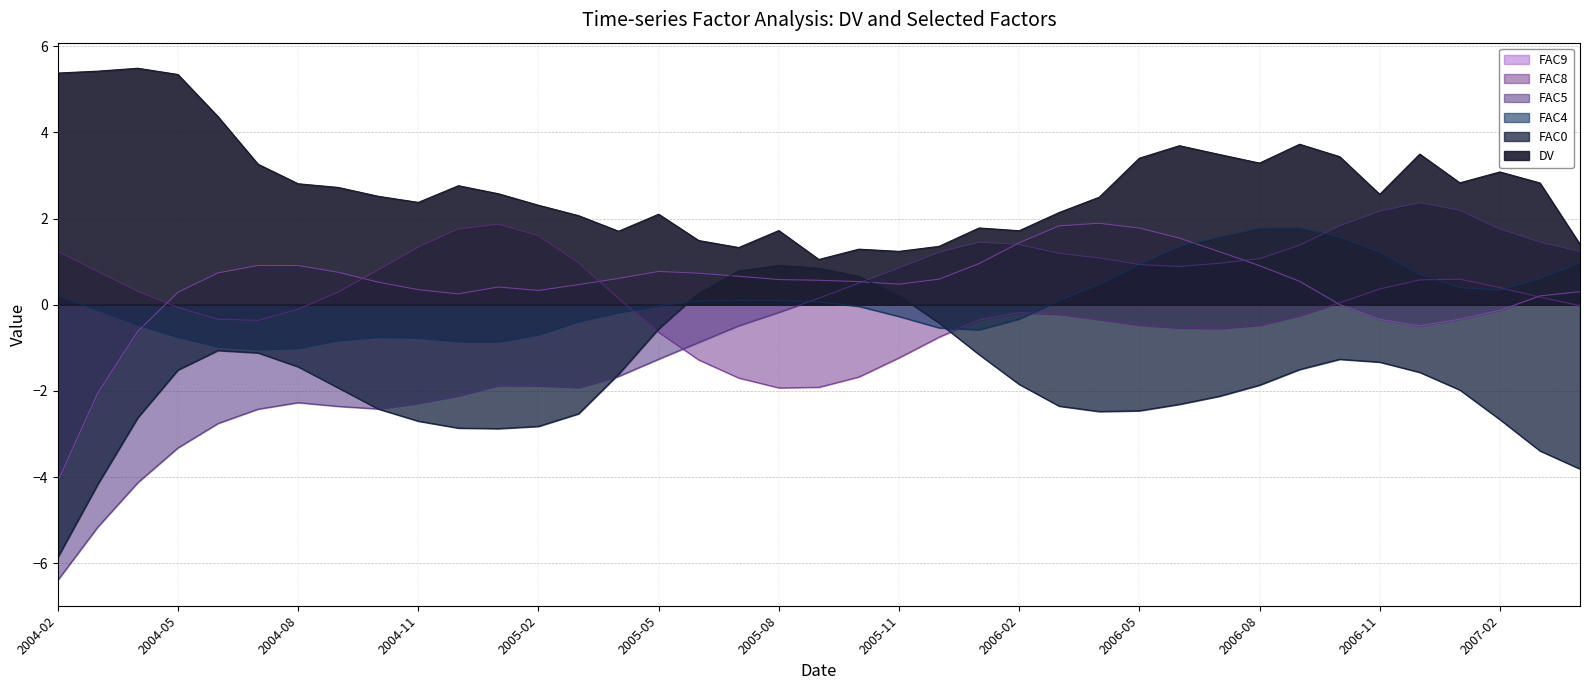

What is the value of the FAC0 point at the 10th from the left?

-2.7